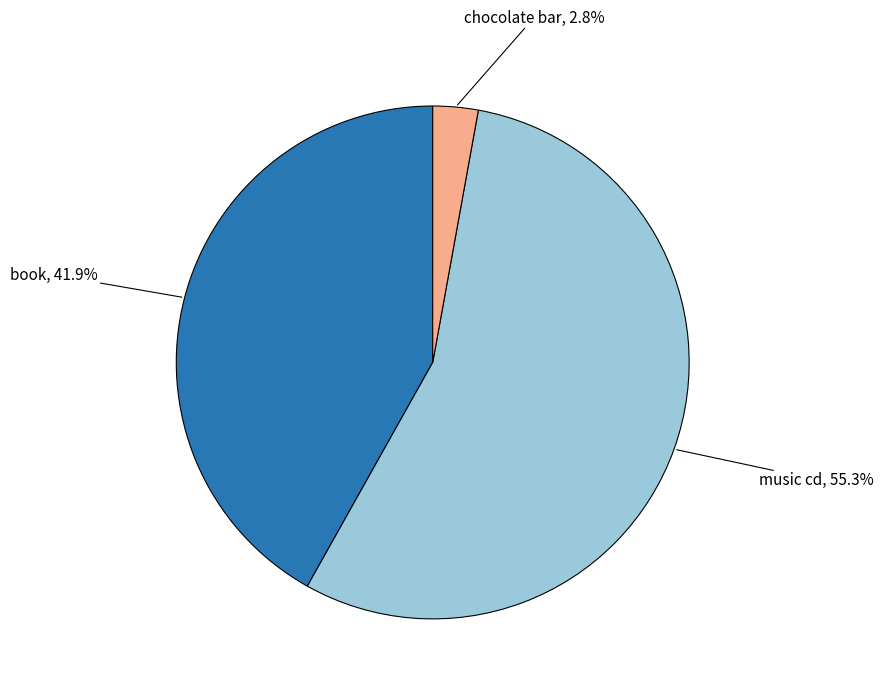

To the nearest percent, what is the average slice percentage?

33%